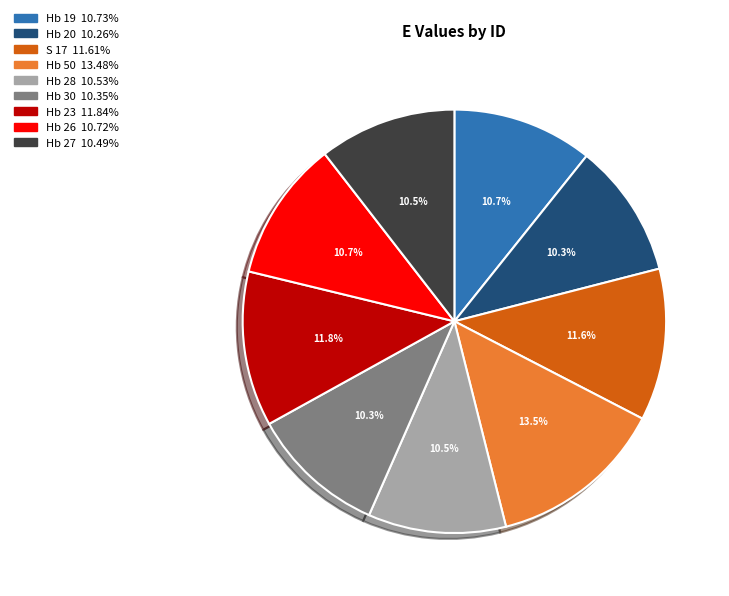

The Hb 19 slice represents 2% of the pie. True or false?

False